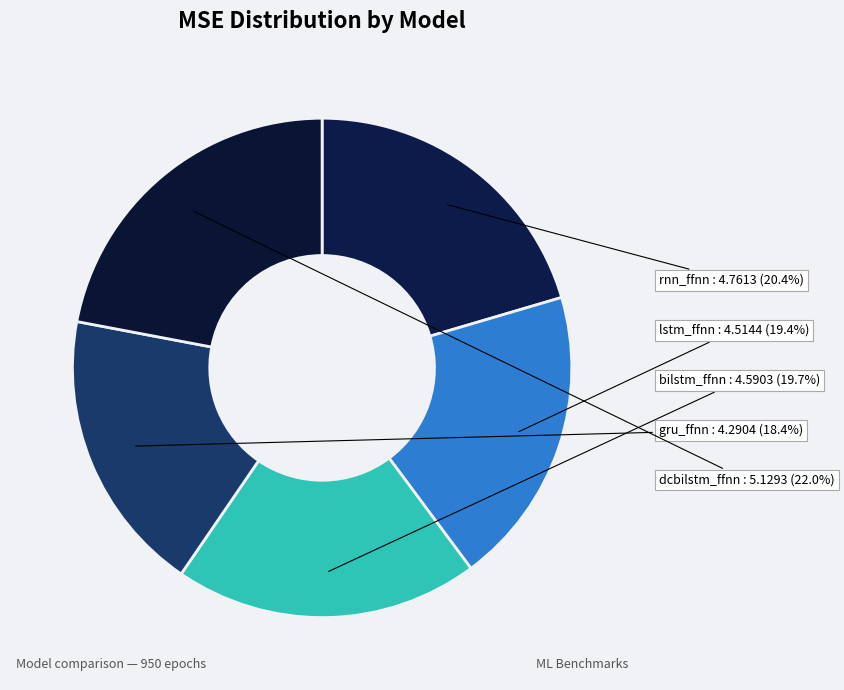

Approximately how many times larger is the value at bilstm_ffnn compared to lstm_ffnn?

1.0